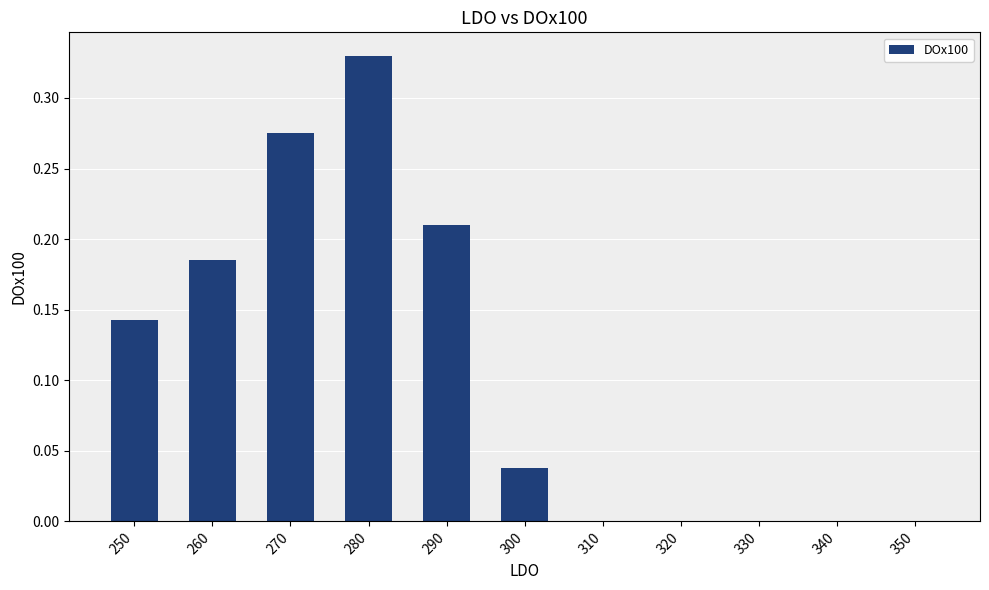

Which has a higher value, 320 or 260?

260